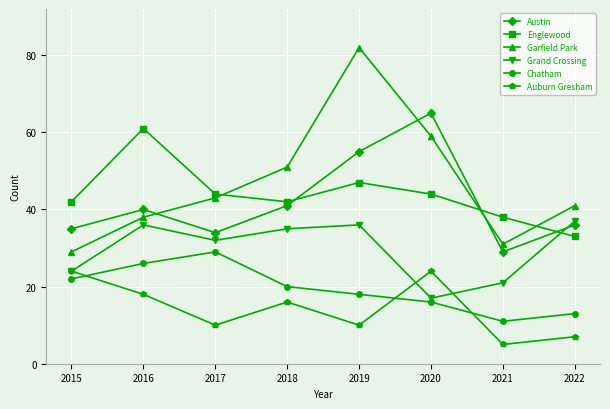

The value of Austin at 2018 is 41. True or false?

True